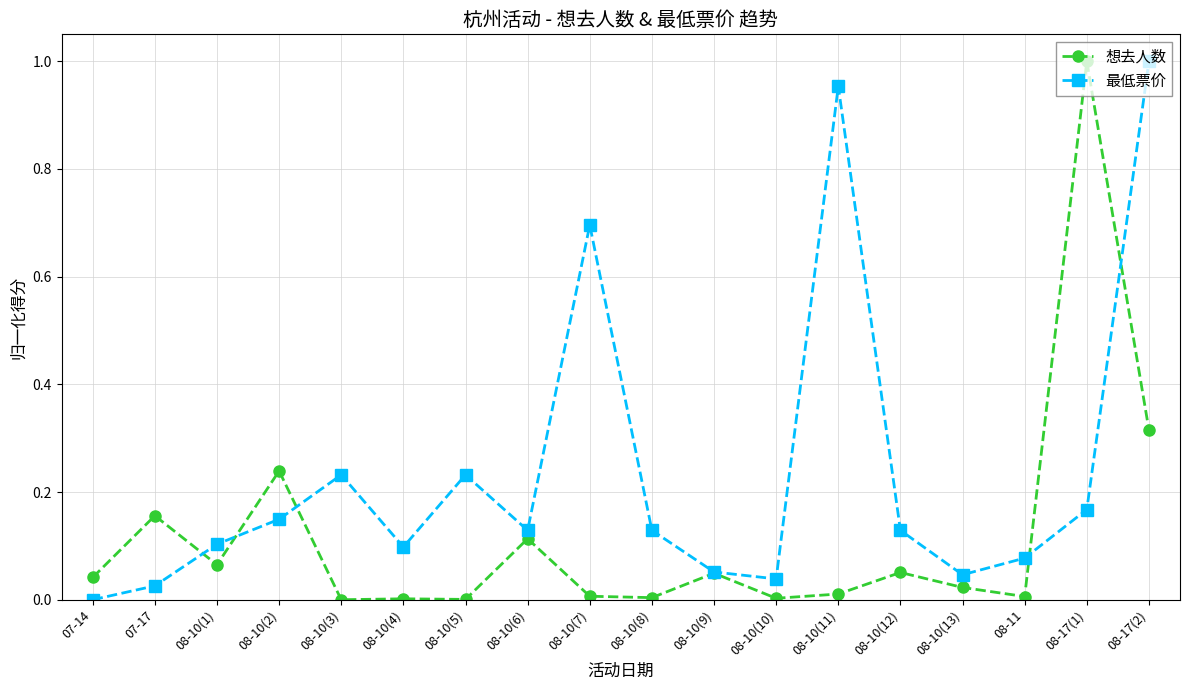

What is the sum of all 最低票价 values?

4.3